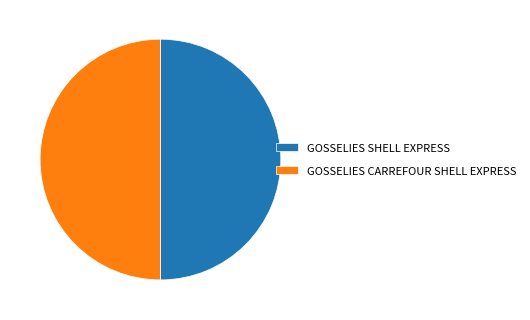

Approximately how many times larger is the value at GOSSELIES SHELL EXPRESS compared to GOSSELIES CARREFOUR SHELL EXPRESS?

1.0